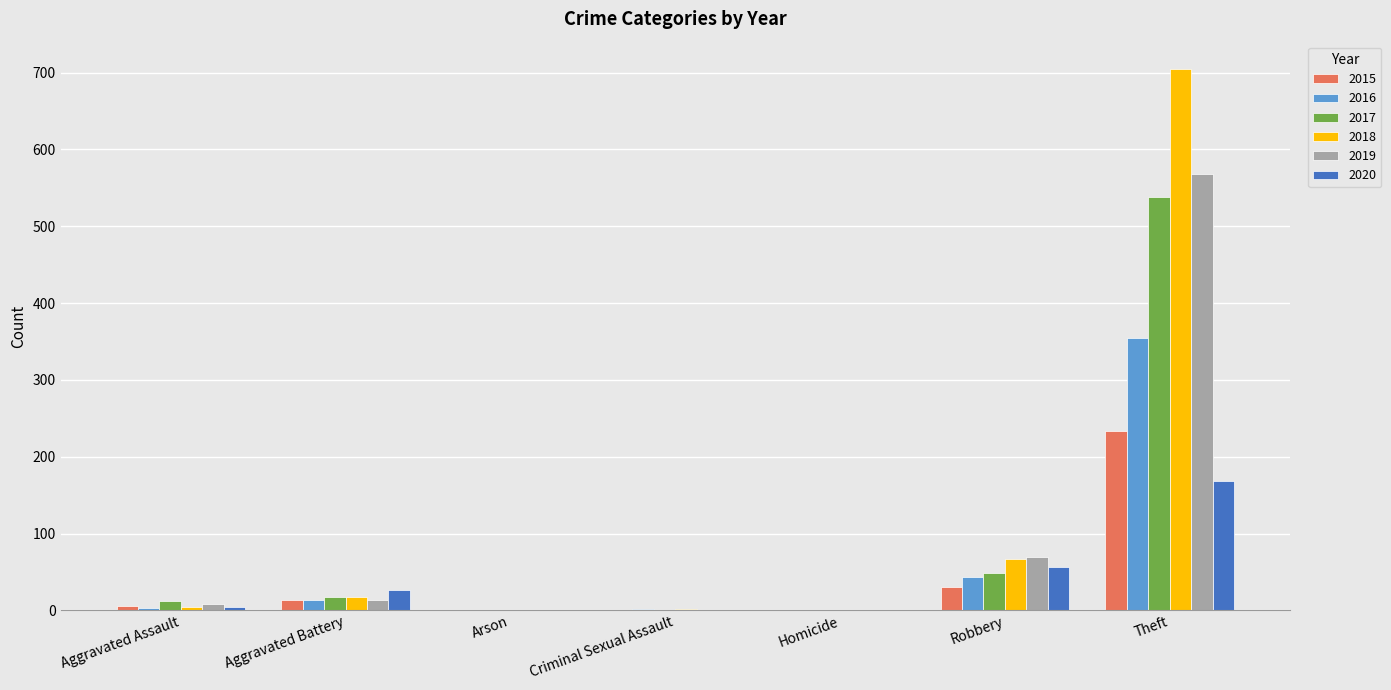

Which series has the largest total across all categories?

2018